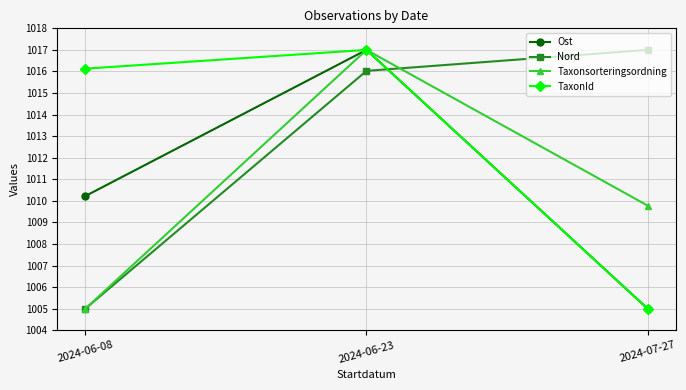

Is the value of TaxonId at 2024-06-08 greater than the value of Nord at 2024-06-08?

Yes